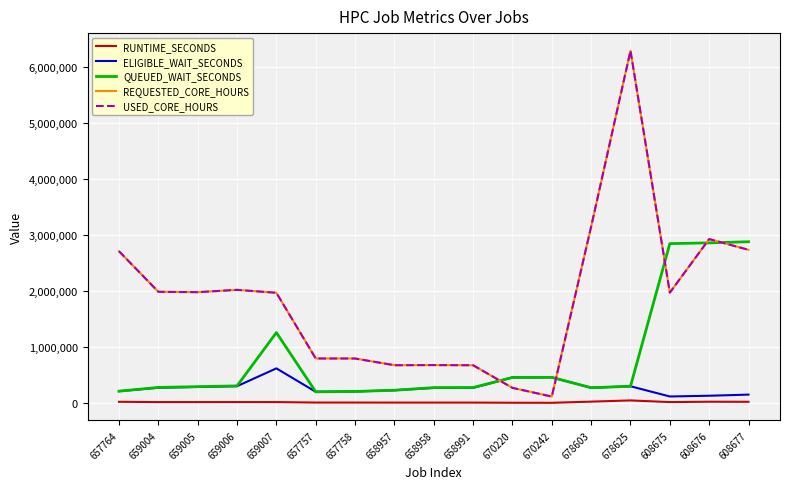

What is the total value across all series at 608675?

6915986.1